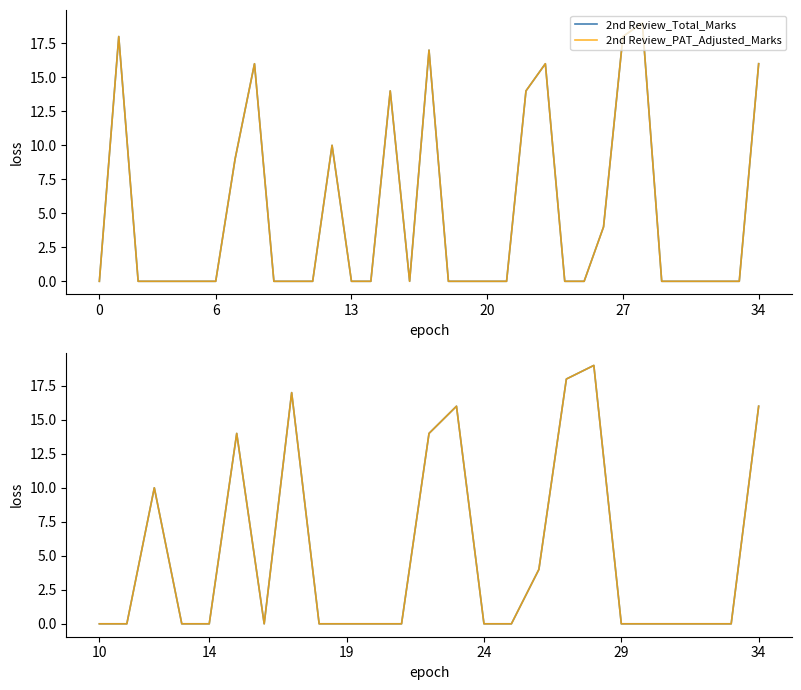

Rank the series by their maximum value, from highest to lowest.

2nd Review_Total_Marks, 2nd Review_PAT_Adjusted_Marks